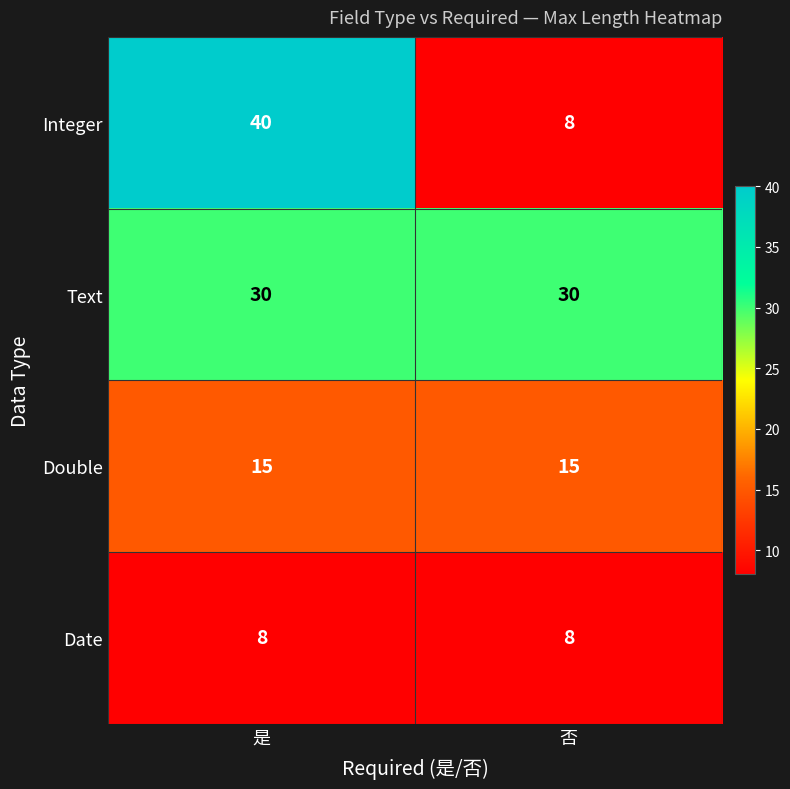

True or false: Date has a value of 8 at 否.

True